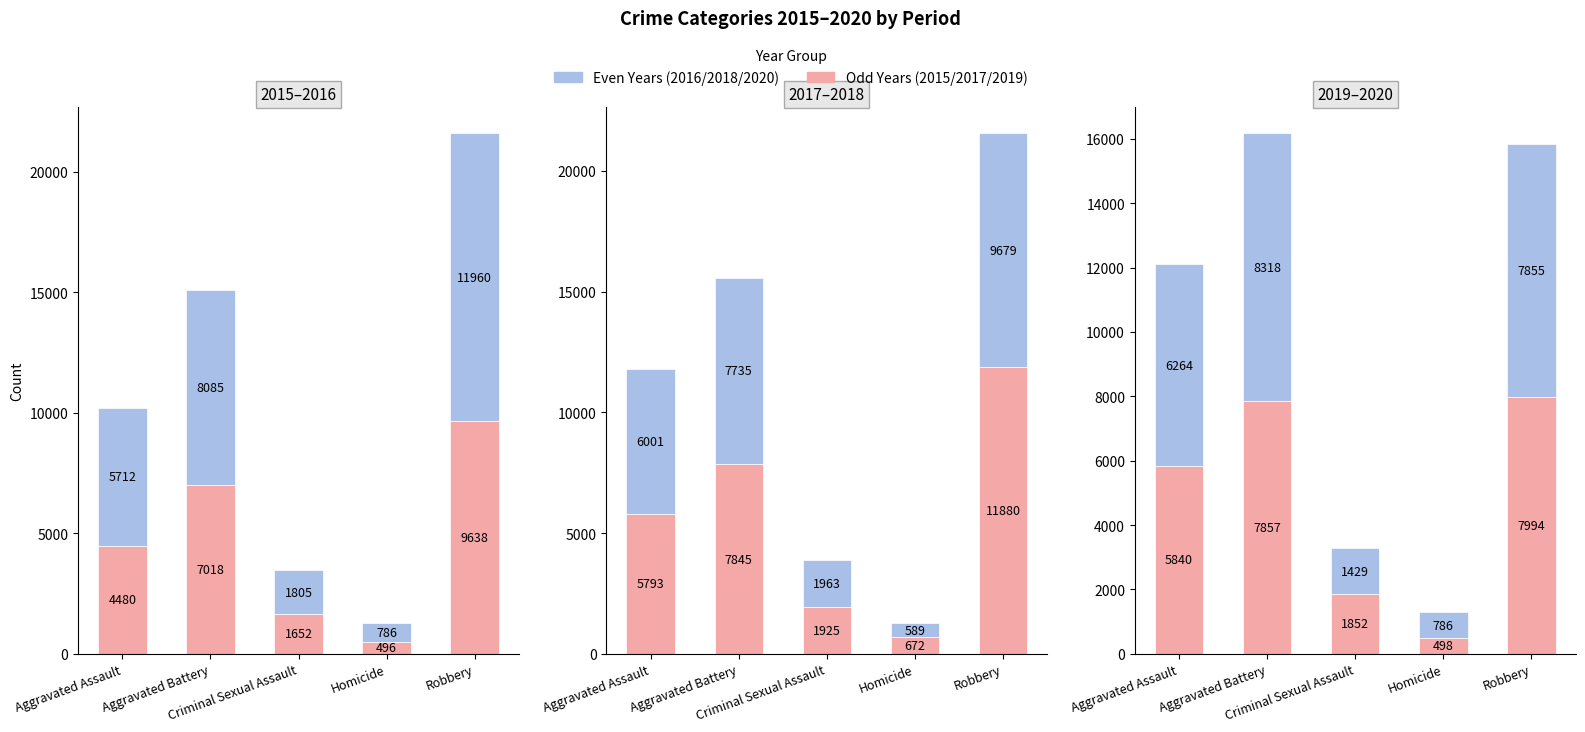

List the series in order of their peak value, lowest first.

2019, 2020, 2015, 2018, 2017, 2016